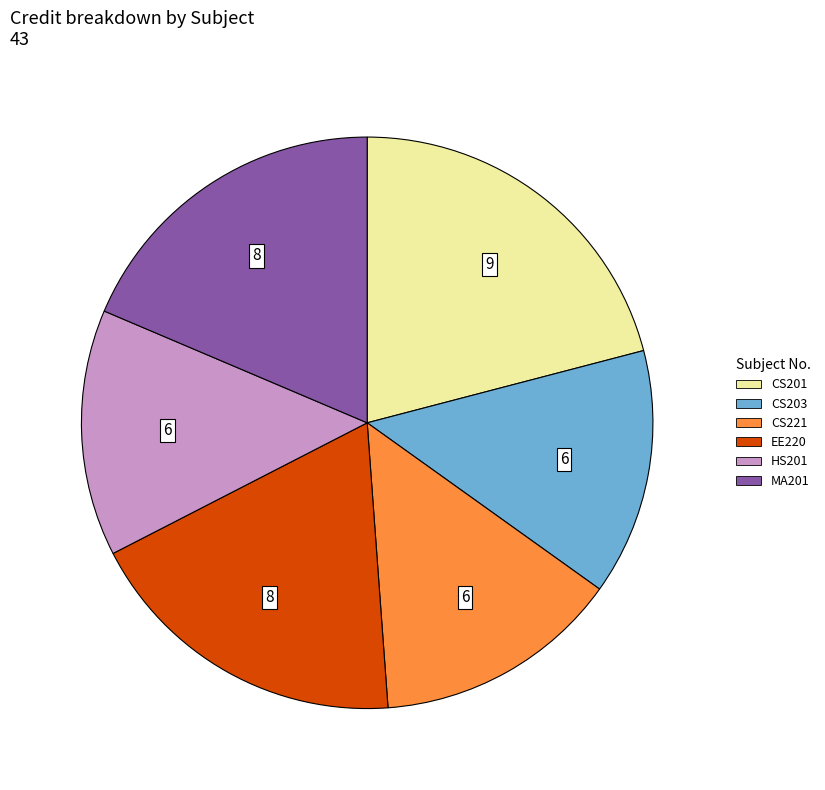

How many slices are in this pie chart?

6